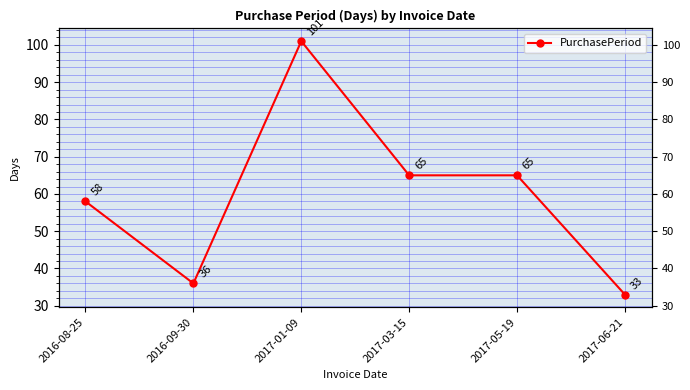

What is the greatest value displayed?

101